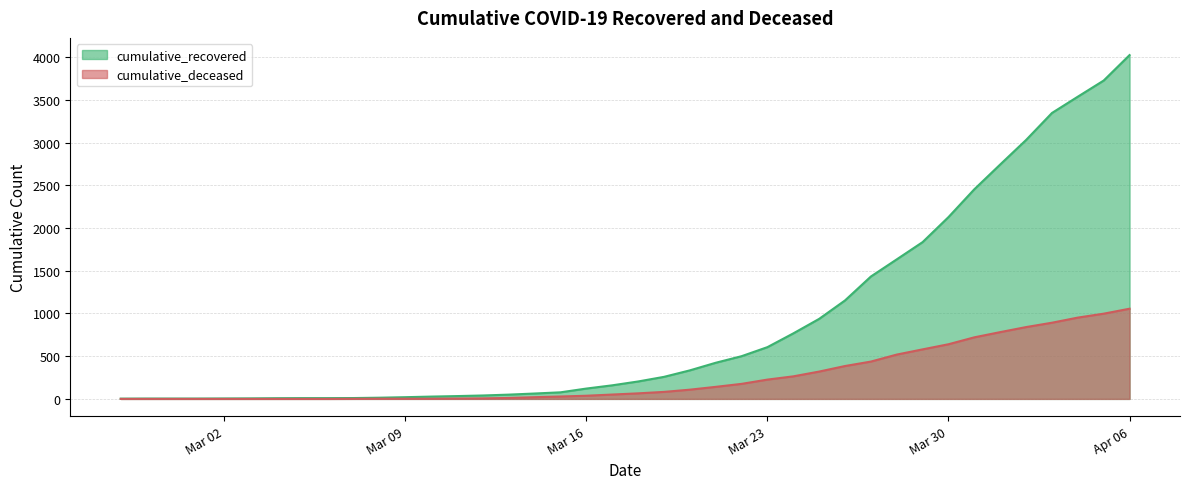

Reading left to right, list all the values displayed in this chart.

cumulative_recovered: 3	4	4	4	5	6	8	9	9	10	14	20	27	33	40	50	63	77	121	159	204	258	334	423	500	606	767	937	1153	1433	1634	1836	2129	2455	2745	3032	3348	3539	3728	4026
cumulative_deceased: 0	0	0	0	0	0	0	0	0	1	2	2	2	4	6	11	20	28	37	51	65	82	108	141	176	226	264	320	385	437	519	580	640	721	782	841	892	952	998	1056